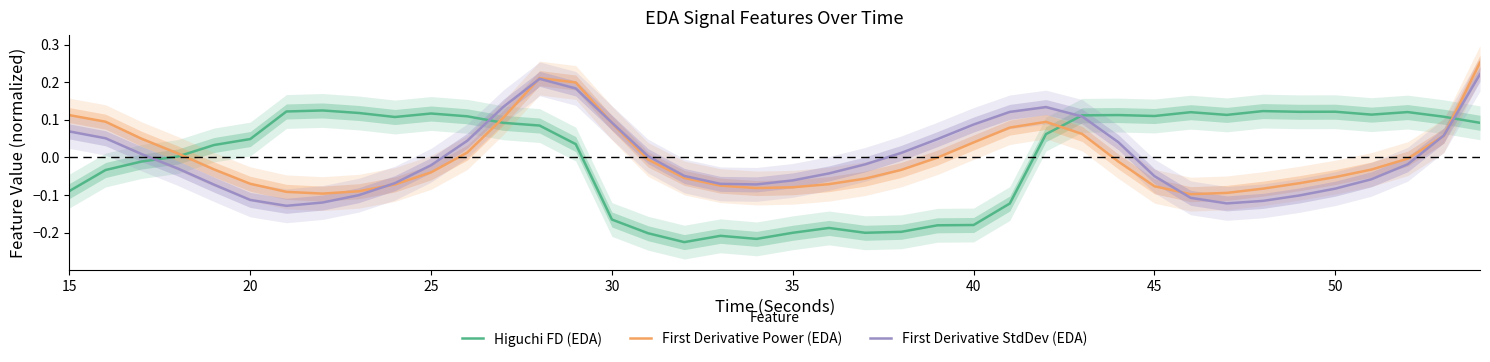

In First Derivative Power (EDA), how many points are higher than both neighbors (excluding endpoints)?

2